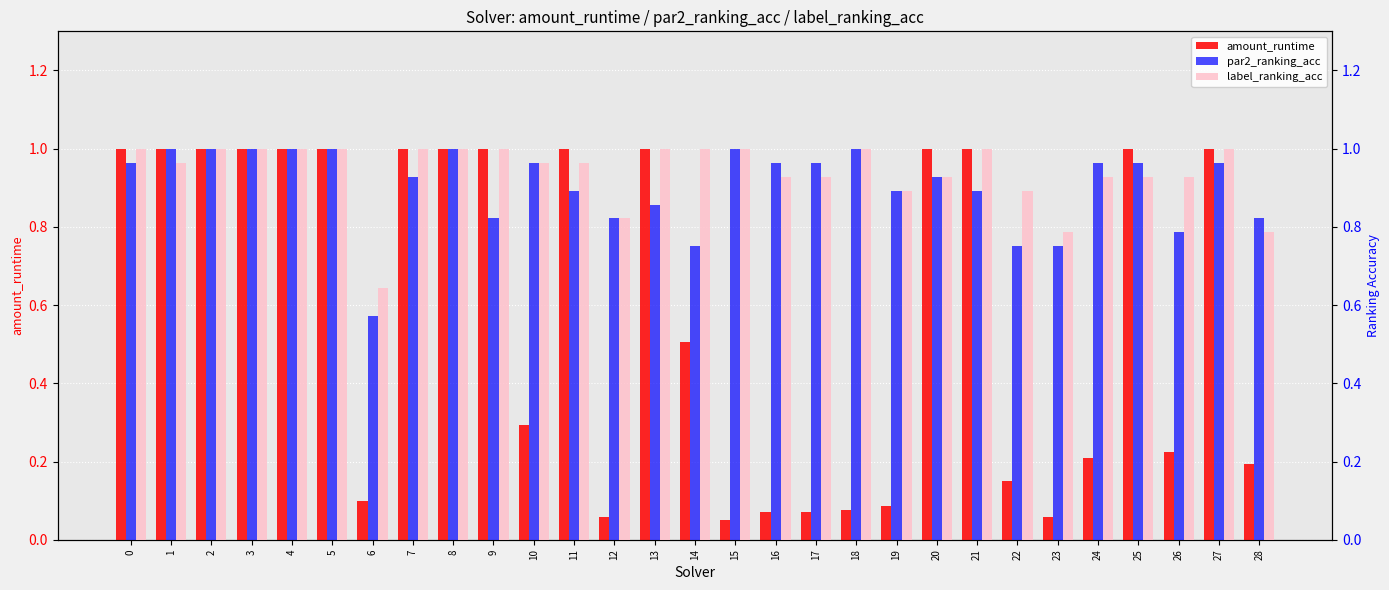

How many bars are there in total?

87